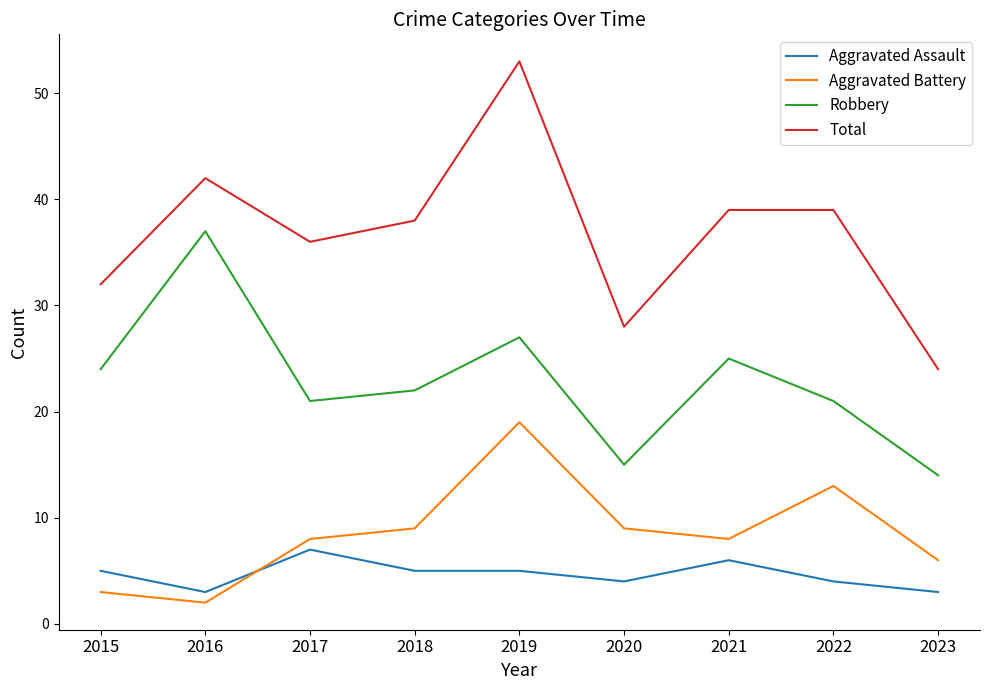

Is the value of Robbery at 2020 greater than the value of Aggravated Battery at 2018?

Yes